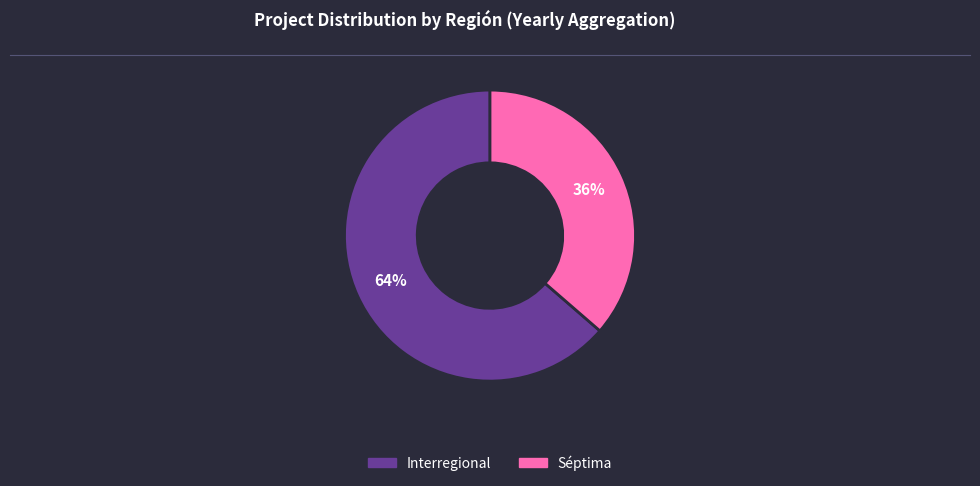

Which has a higher value, Interregional or Séptima?

Interregional